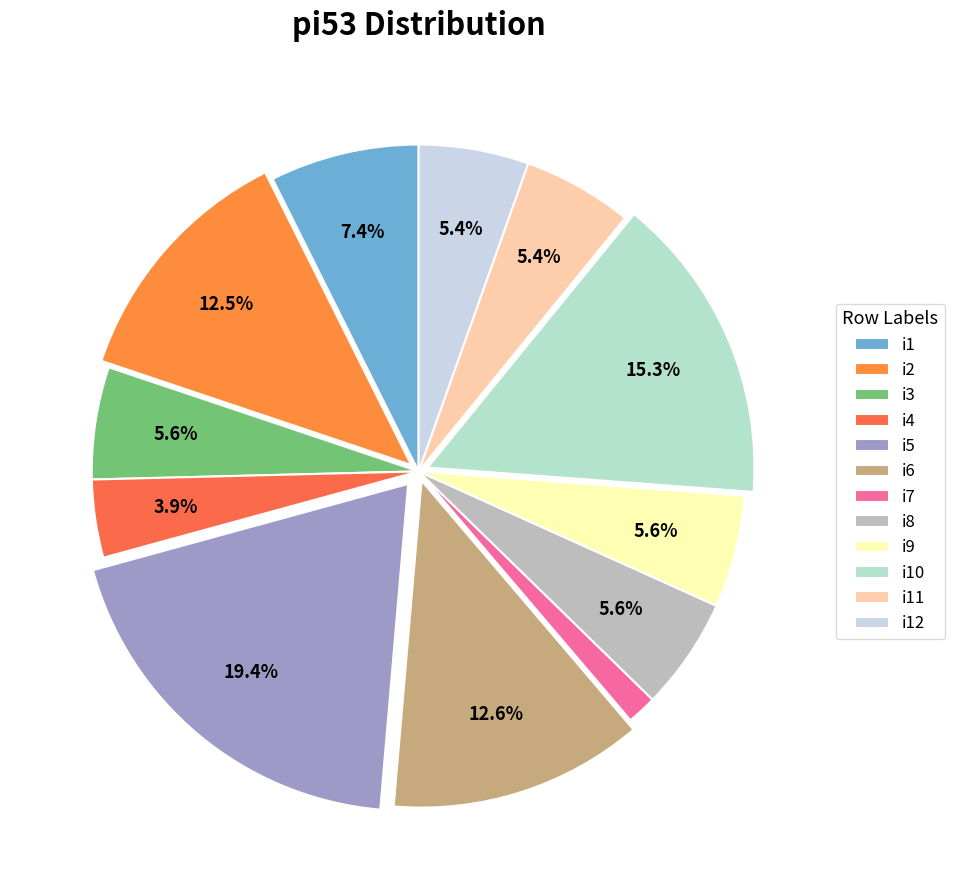

To the nearest percent, what is the average slice percentage?

8%